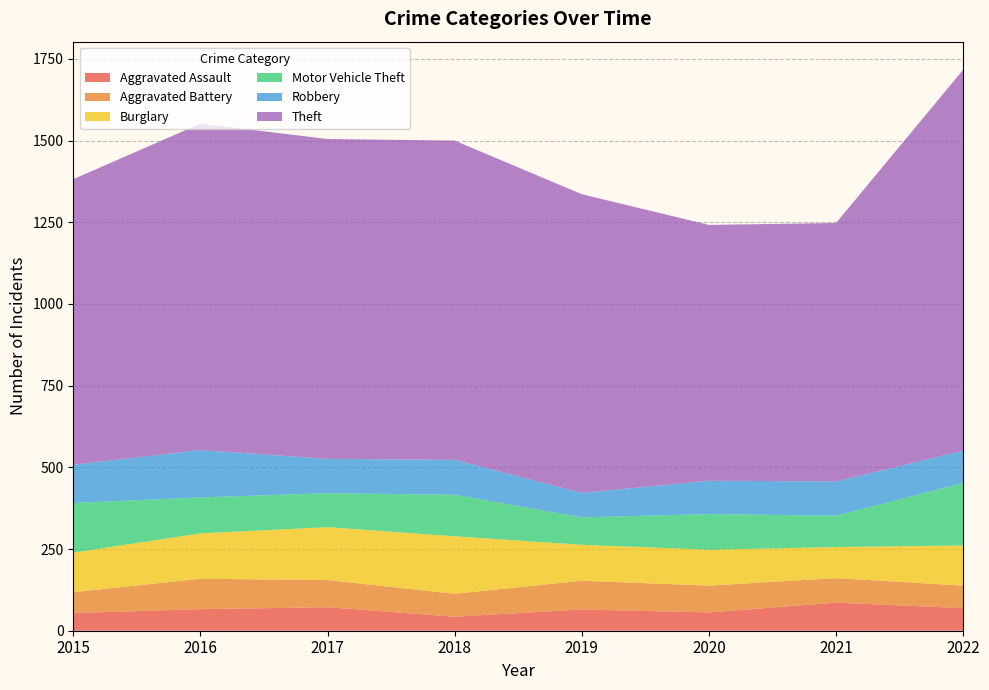

Reading left to right, extract all data points from this chart.

Aggravated Assault: 54	66	72	43	65	56	86	69
Aggravated Battery: 64	93	83	70	88	82	75	69
Burglary: 121	139	162	176	110	110	95	123
Motor Vehicle Theft: 152	110	104	127	84	109	96	191
Robbery: 117	145	105	107	75	102	105	99
Theft: 874	999	979	977	914	783	791	1166